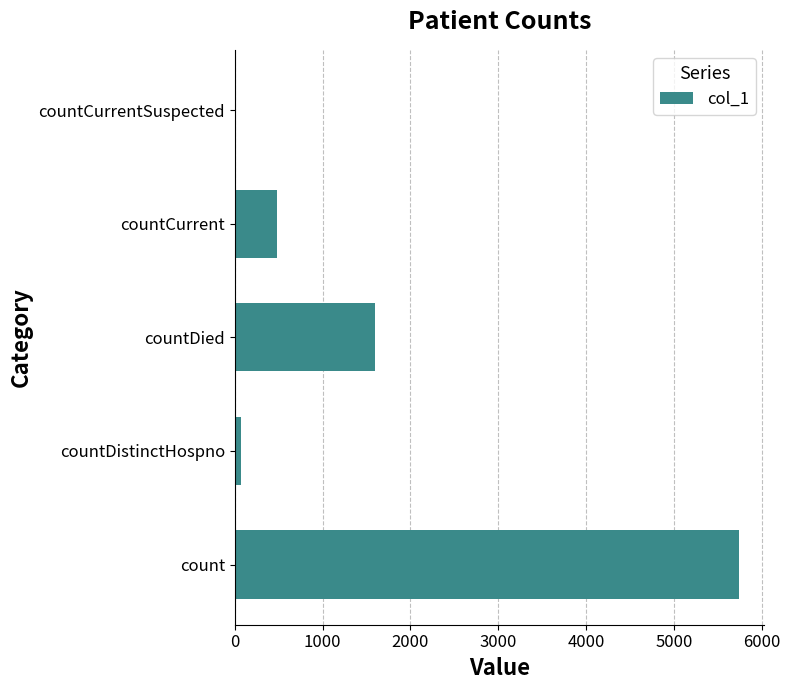

Where is the data nearest to the value 2869?

countDied